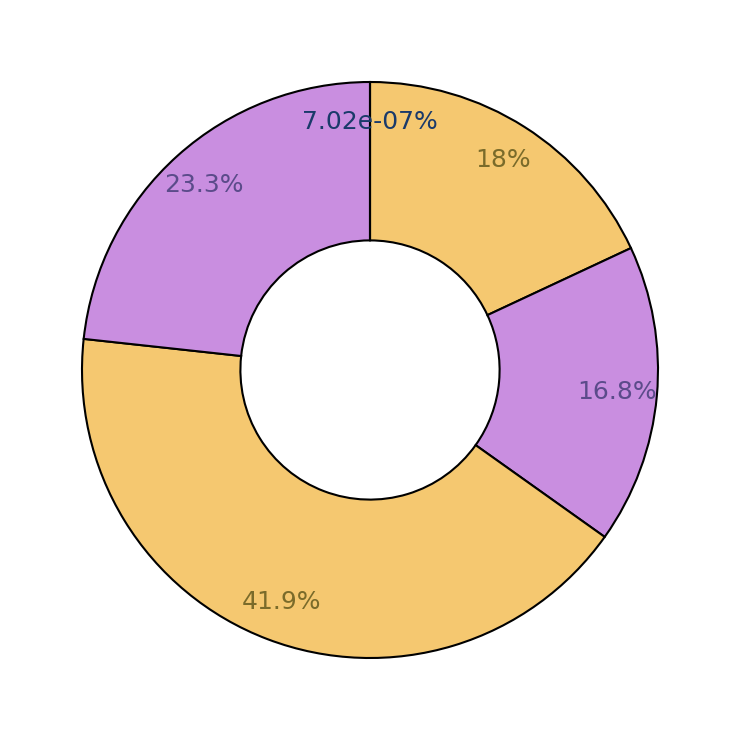

Rank the categories by value from highest to lowest.

link_two, link_three, base_link, link_one, link_four